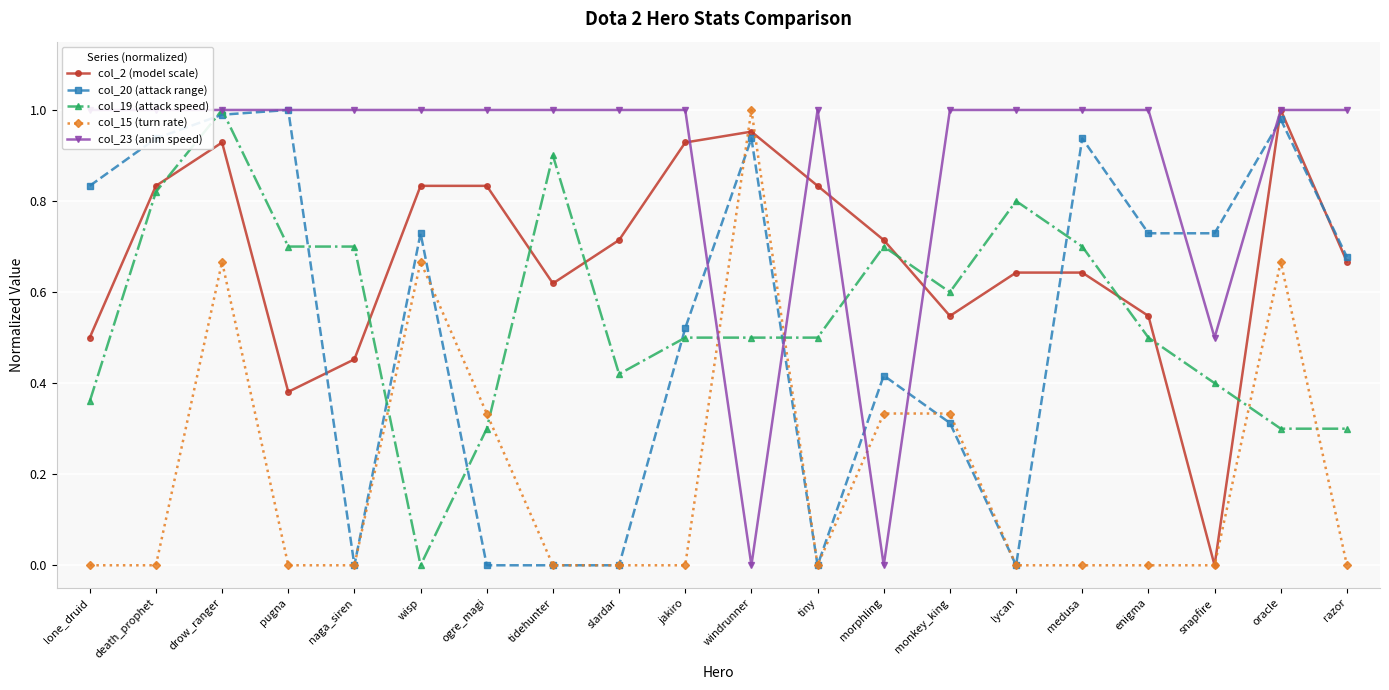

Where is the first local minimum for col_23 (anim speed)?

windrunner